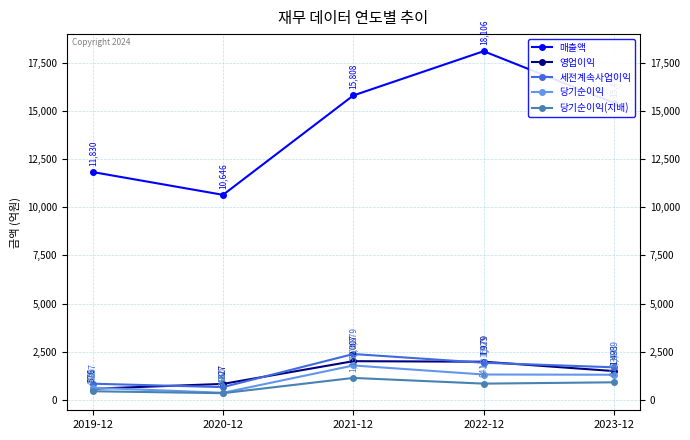

Between 2019-12 and 2020-12, which series saw the biggest shift?

매출액